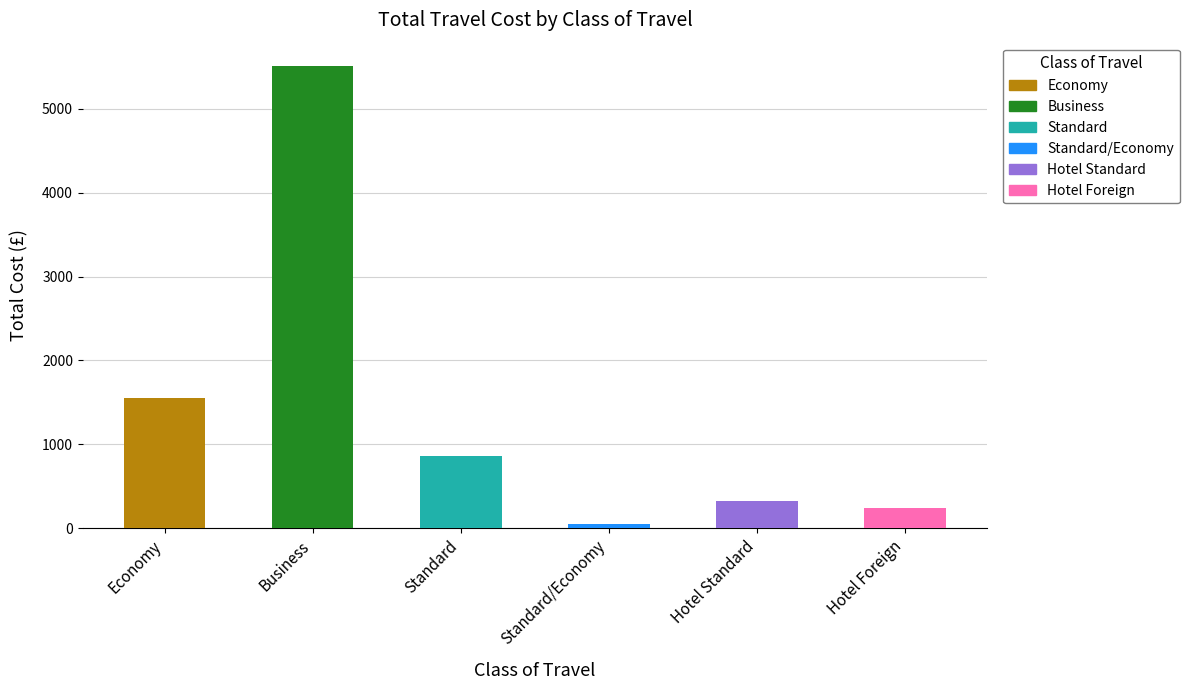

Read the value at Standard.

857.0